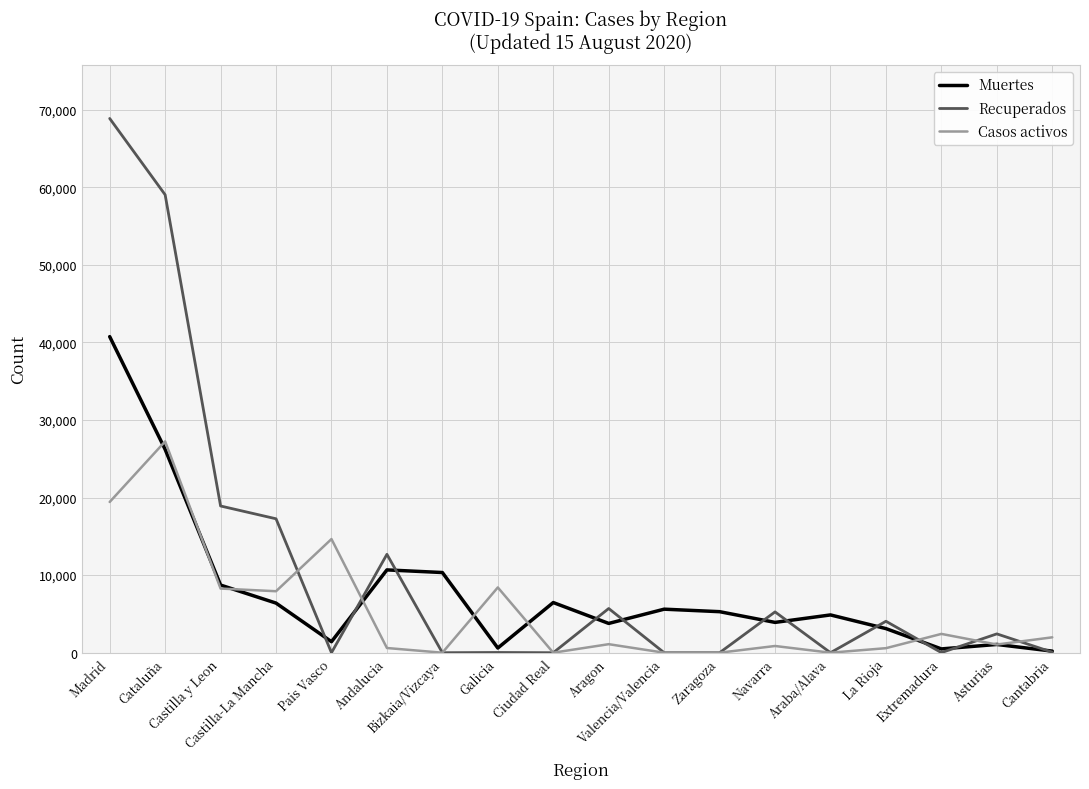

Which series has the largest total across all categories?

Recuperados